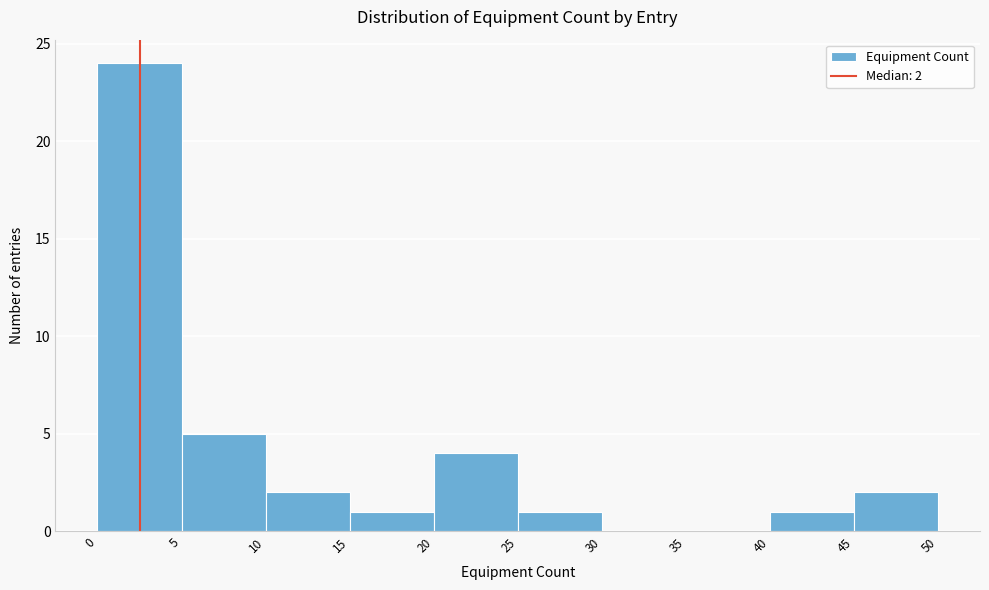

Over which range of the x-axis is the bar tallest?

0 to 5